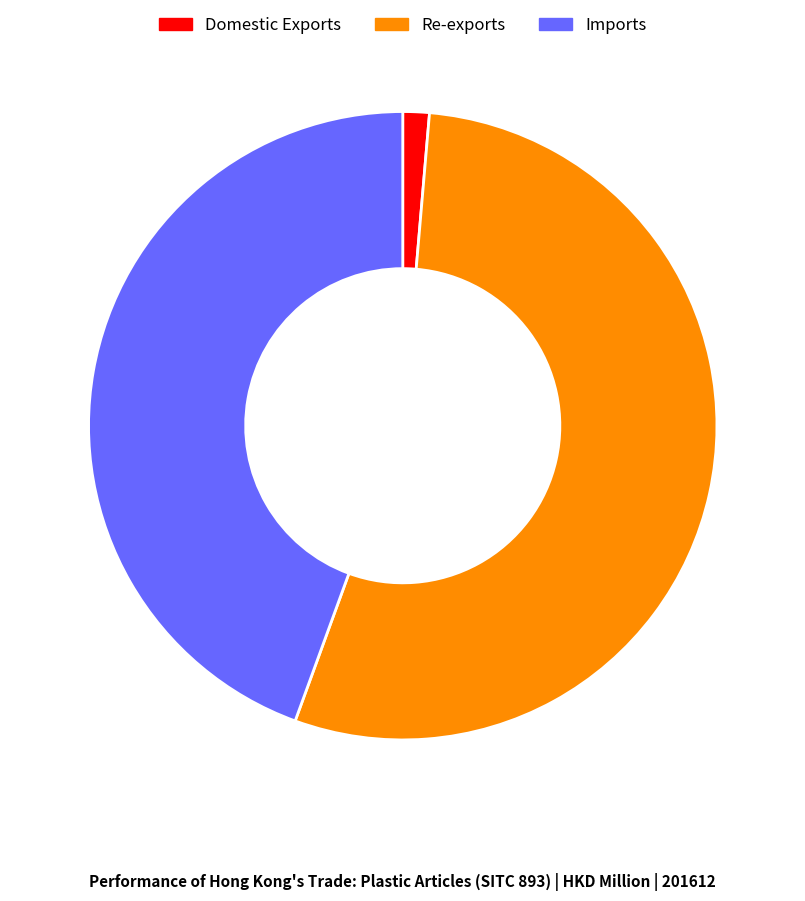

Count the number of slices in the pie.

3